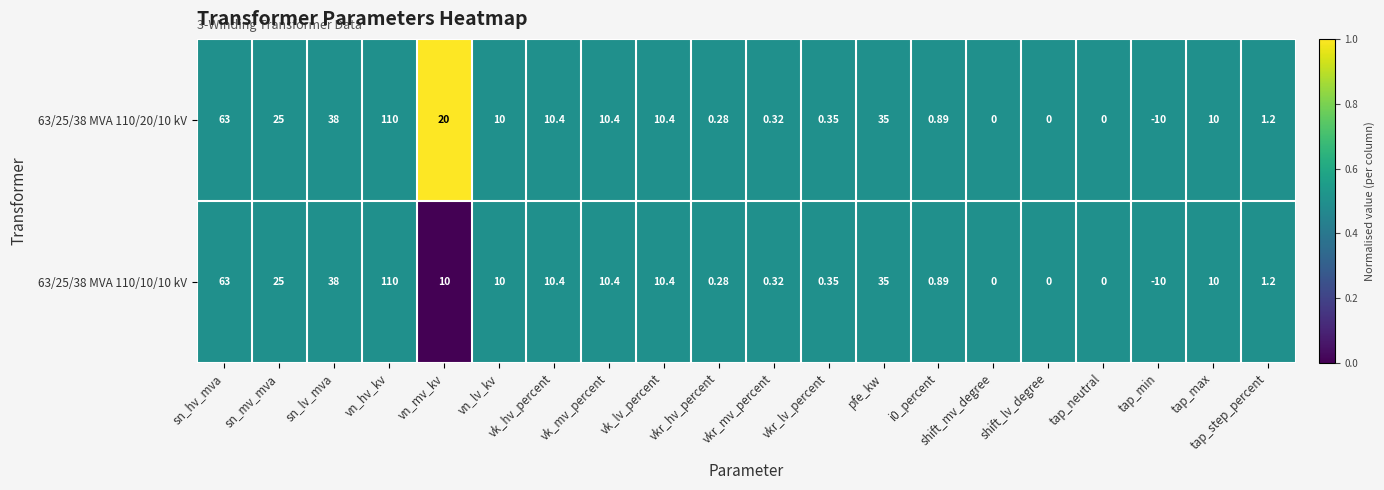

Count the number of categories in the chart.

20